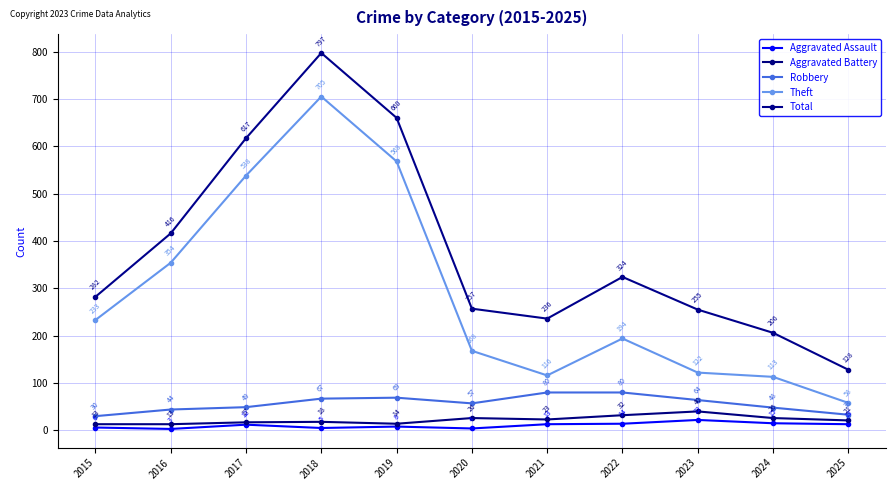

How many interior local valleys does the Total series have?

1